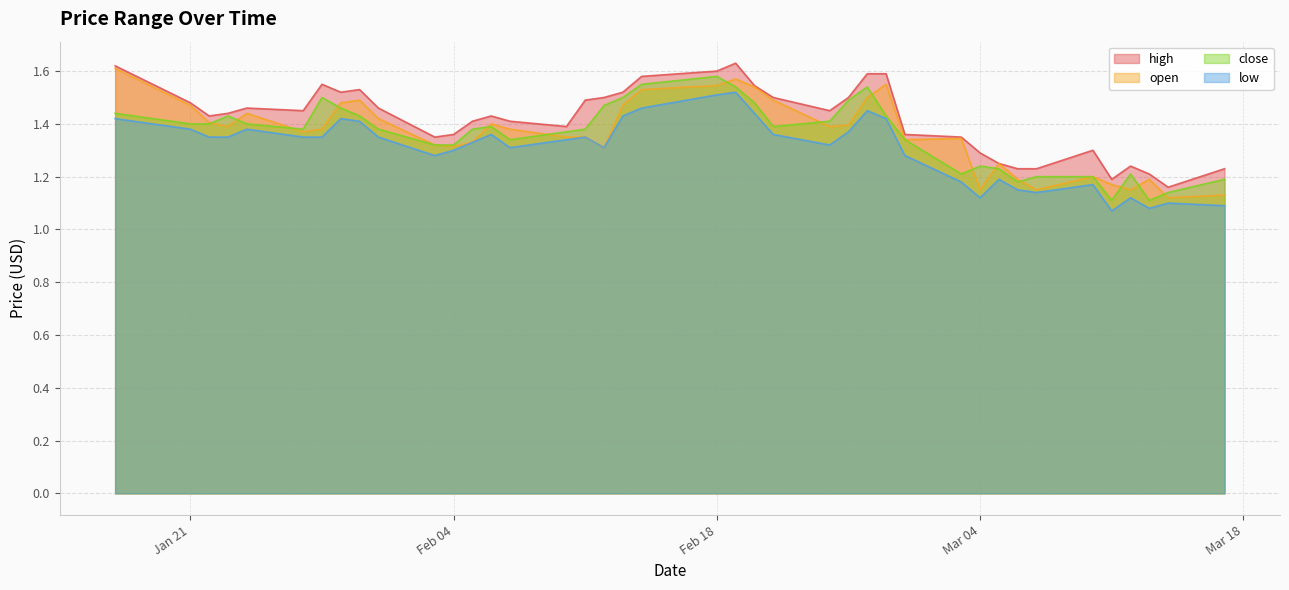

What is the difference between the maximum and second lowest values in the open series?

0.5